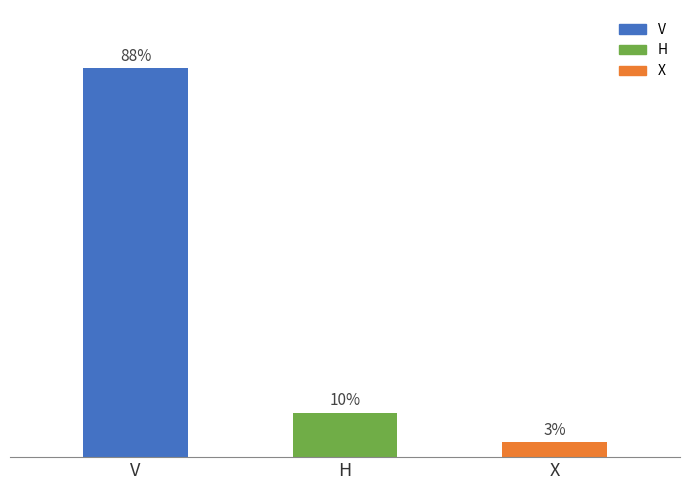

The chart shows a value of 3 at X. True or false?

False